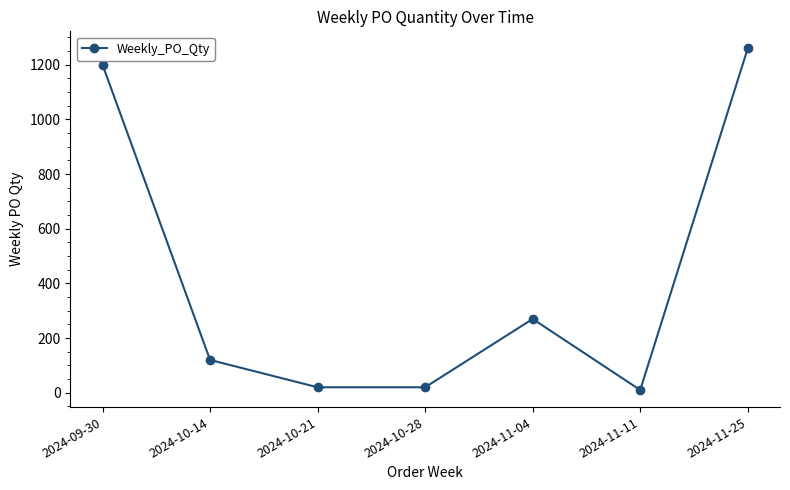

Reading right to left, list all the values displayed in this chart.

2024-11-25=1260	2024-11-11=10	2024-11-04=270	2024-10-28=20	2024-10-21=20	2024-10-14=120	2024-09-30=1200